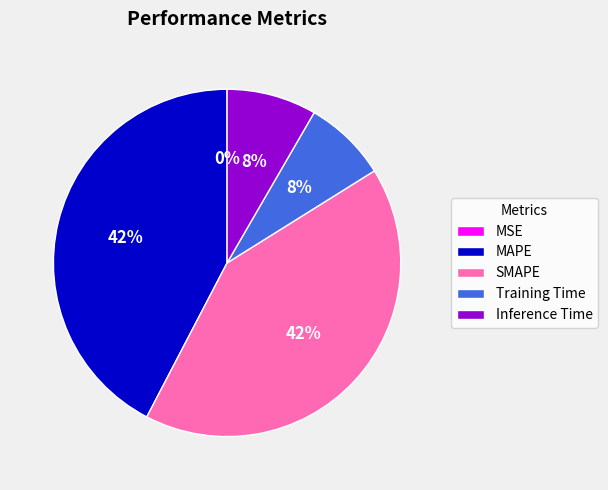

Is it true that Training Time is 8% of the pie?

True